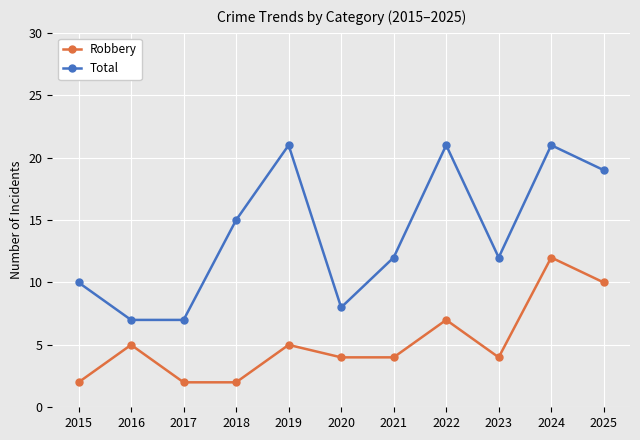

What is the sum of the Robbery values at 2025 and 2015?

12